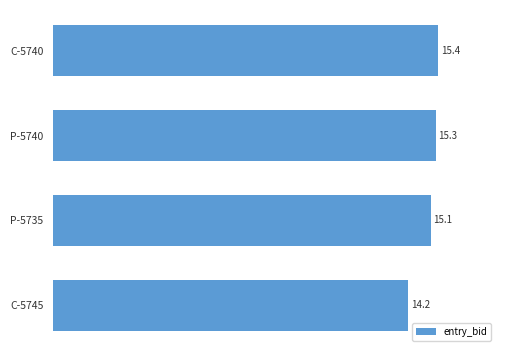

Reading bottom to top, what are all the values shown in this chart?

14.2	15.1	15.3	15.4